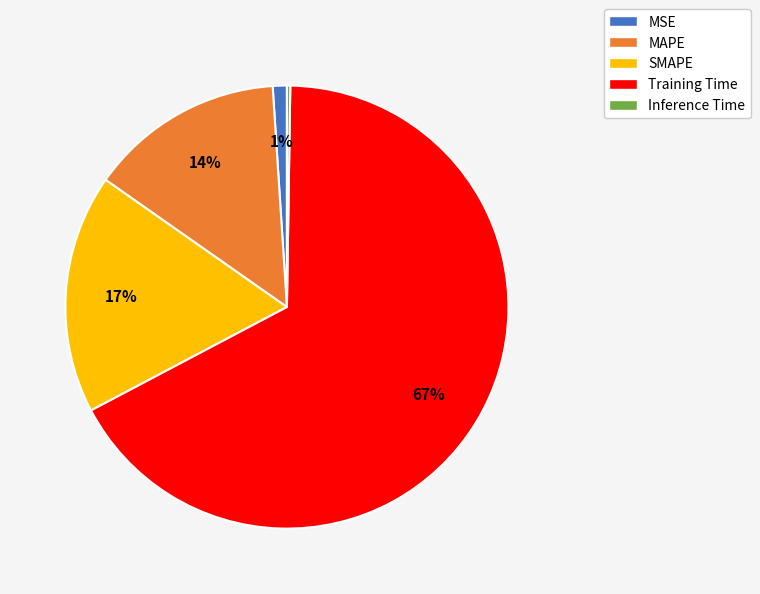

What percentage is the SMAPE slice, to the nearest percent?

17%